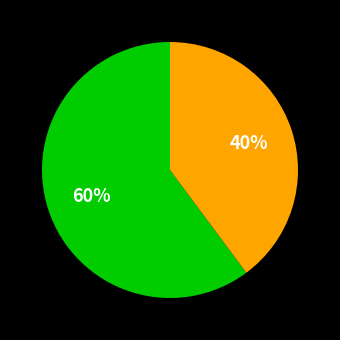

Is there a majority slice in this chart?

Yes